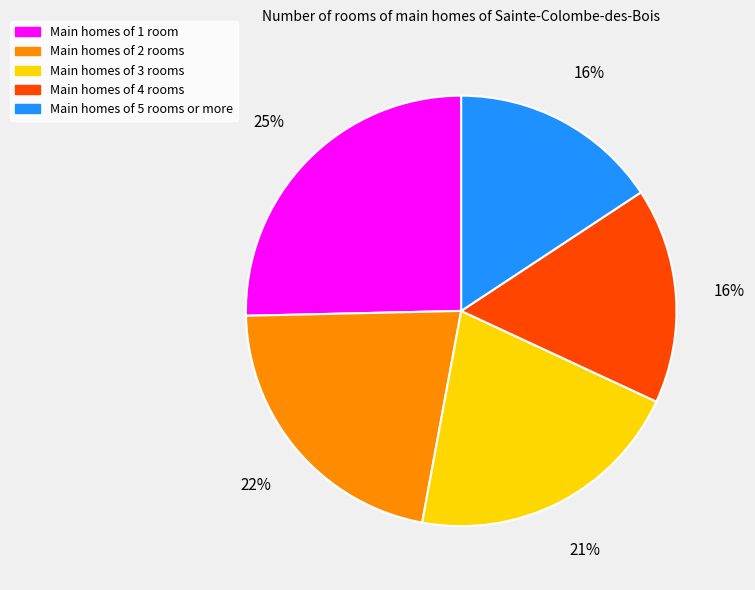

To the nearest percent, what is the average slice percentage?

20%